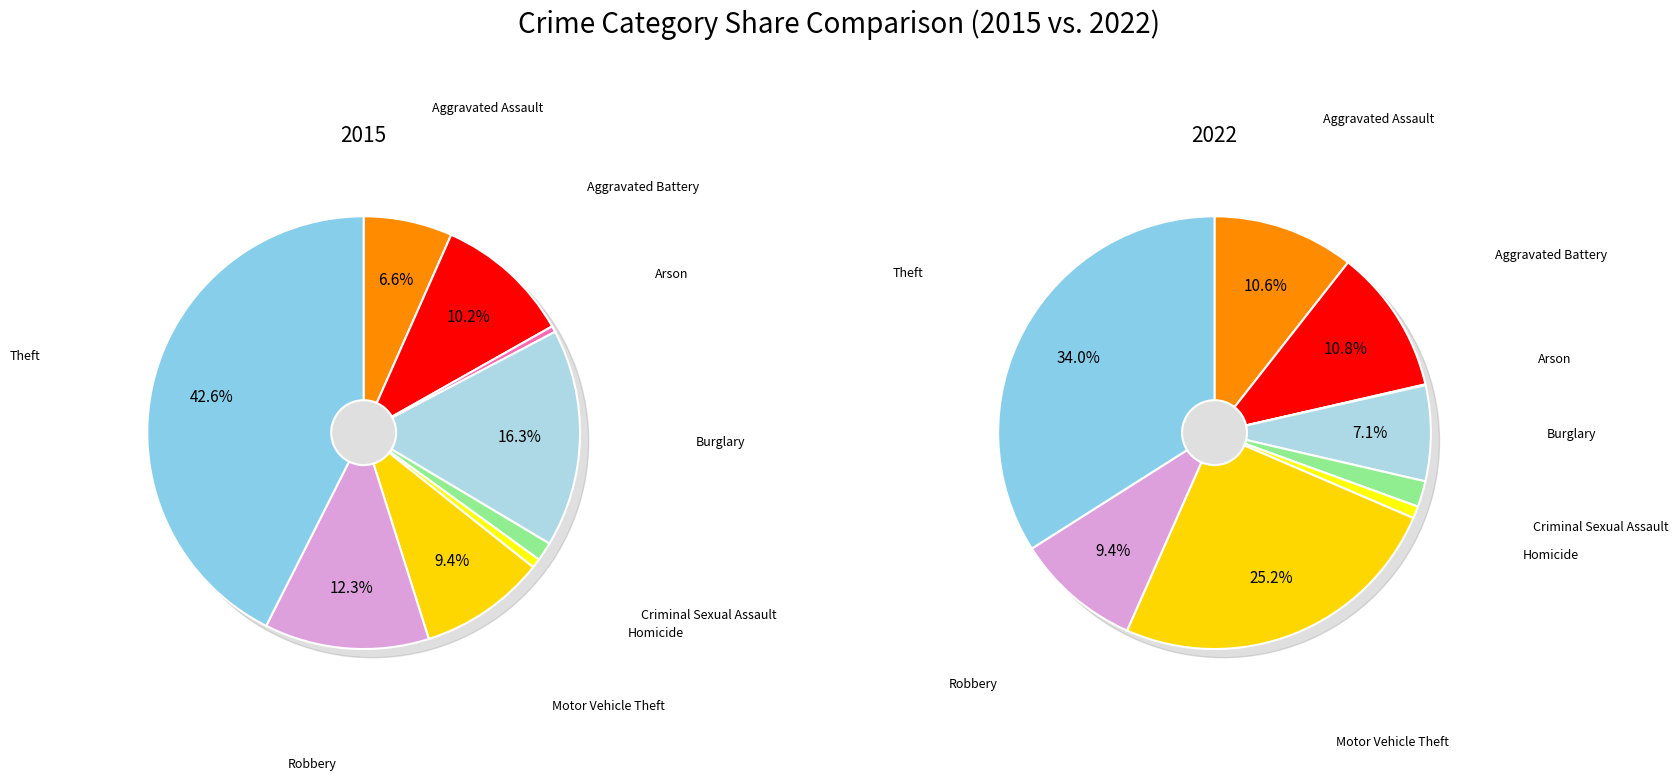

Does any single category account for the majority?

No